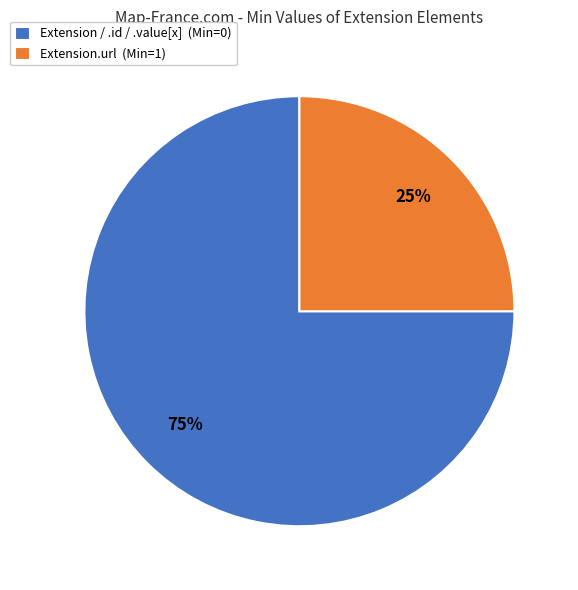

Which slice is the largest?

Extension / .id / .value[x] (Min=0)